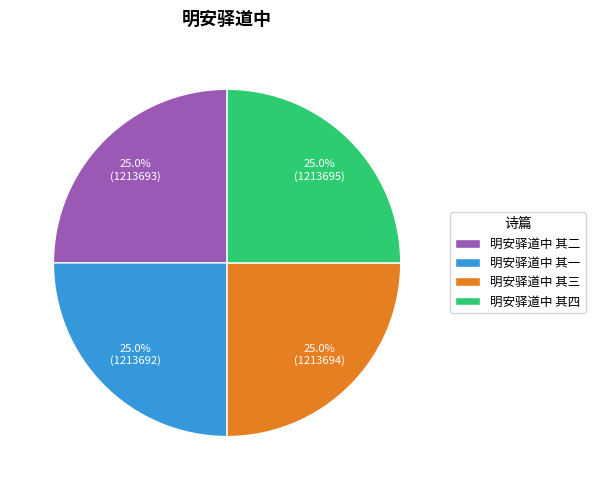

Does 明安驿道中 其三 represent more than half of the total?

No